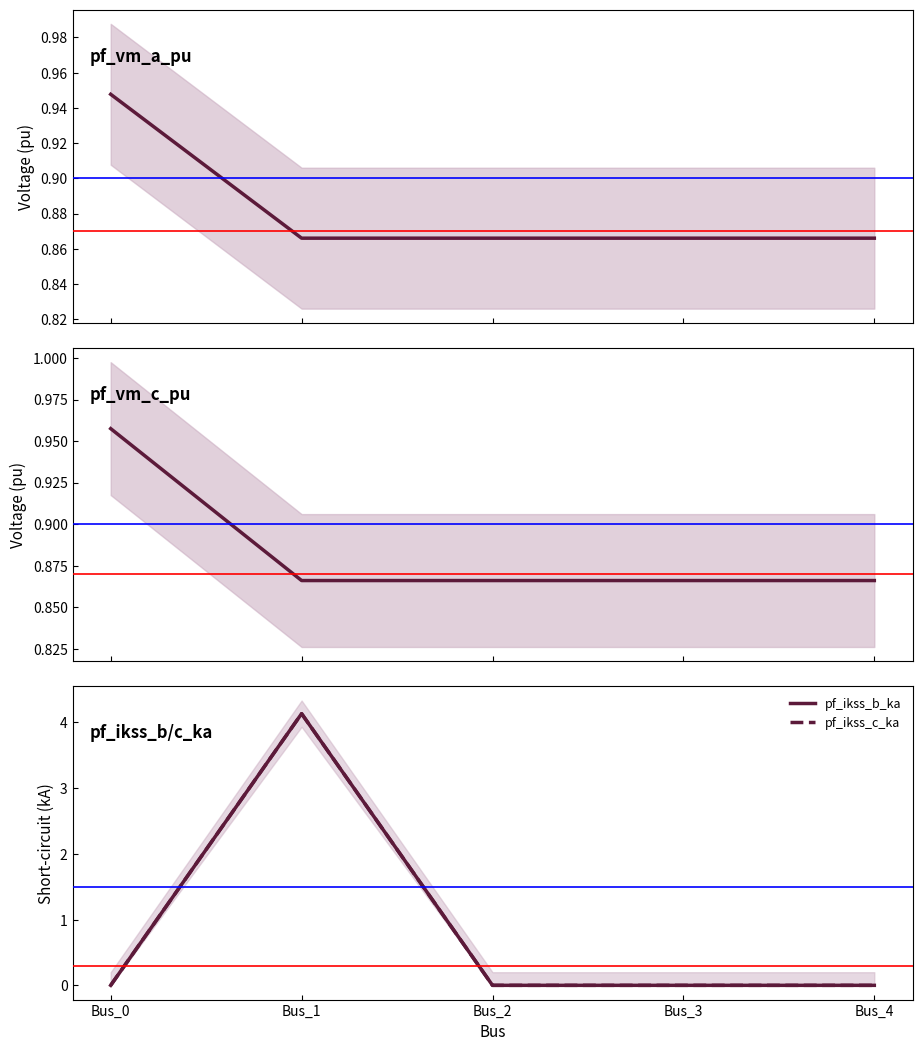

Is it true that pf_ikss_b_ka equals -1.3 at Bus_4?

False